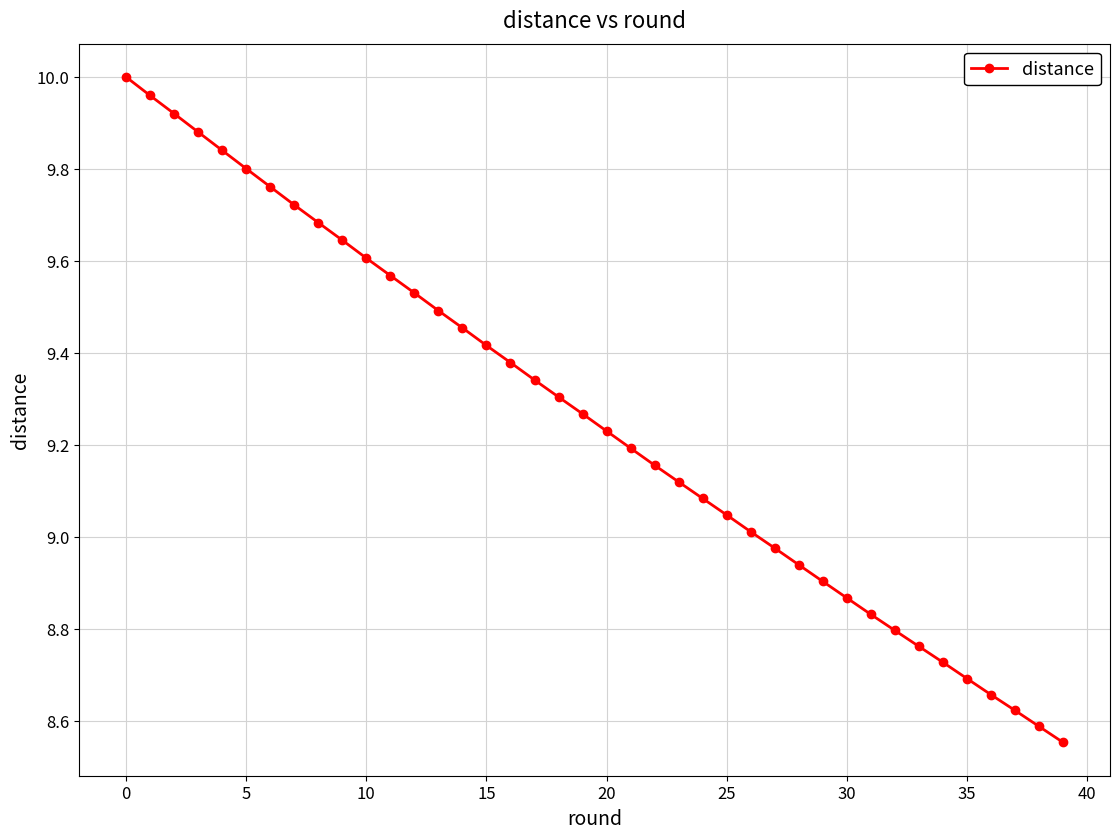

True or false: there are more than 0 points higher than both neighbors.

False